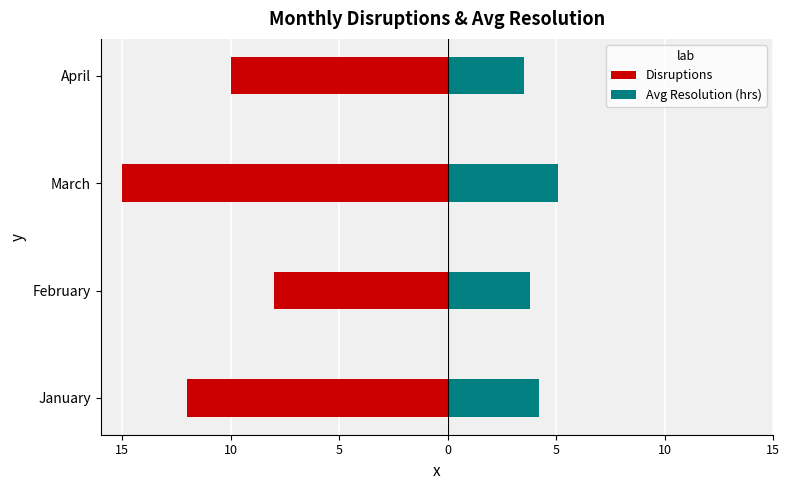

How many bars are there in total?

8